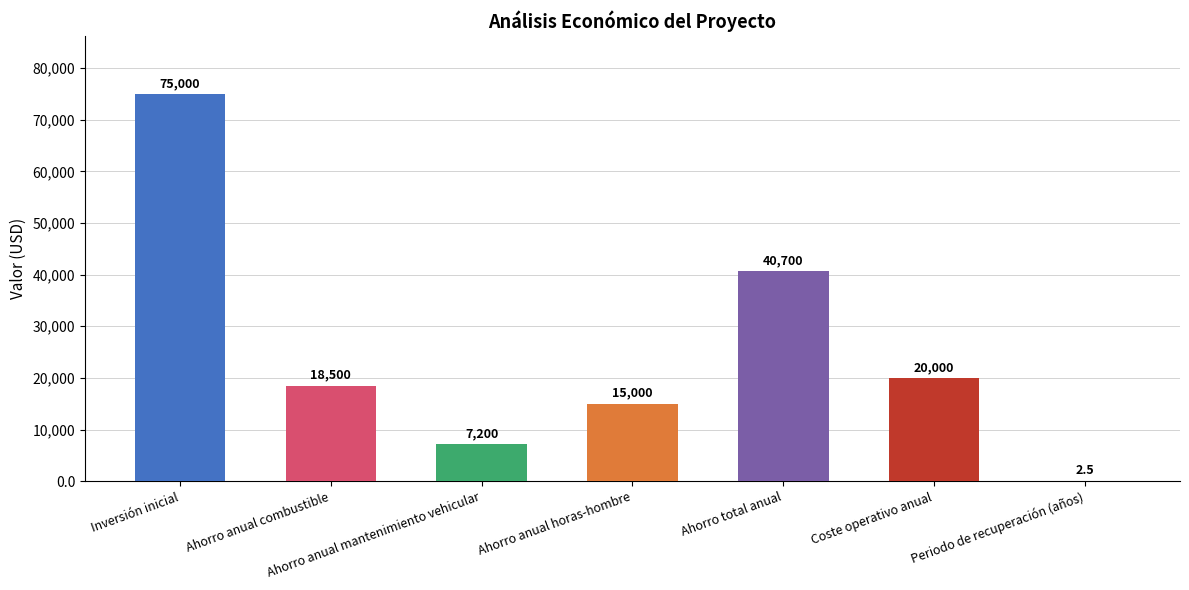

The chart shows a value of 2.5 at Periodo de recuperación (años). True or false?

True